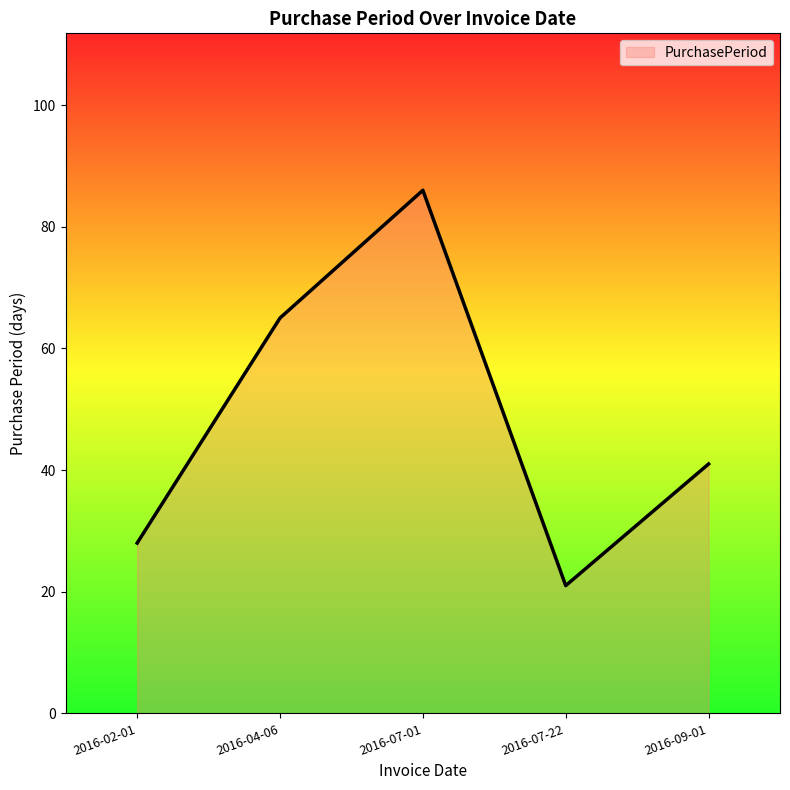

What is the ratio of the value at 2016-04-06 to the value at 2016-07-22?

3.1